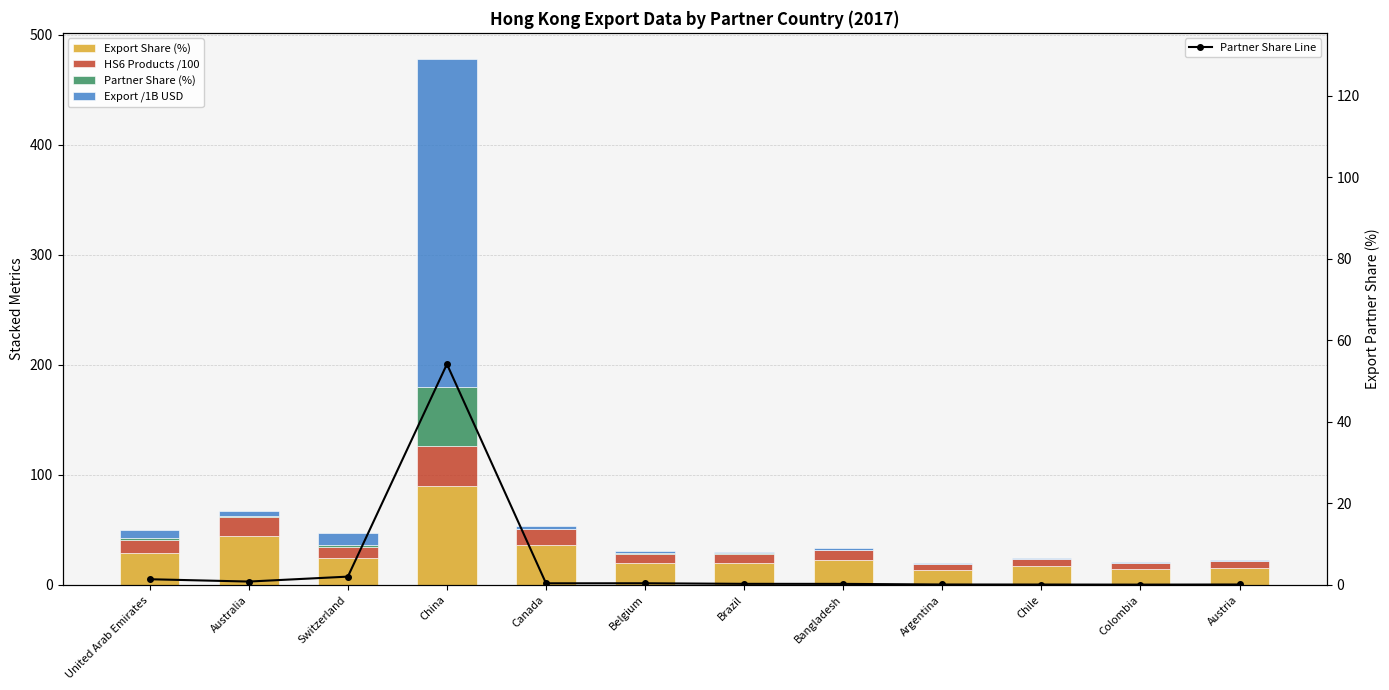

Does the chart contain any negative values?

No